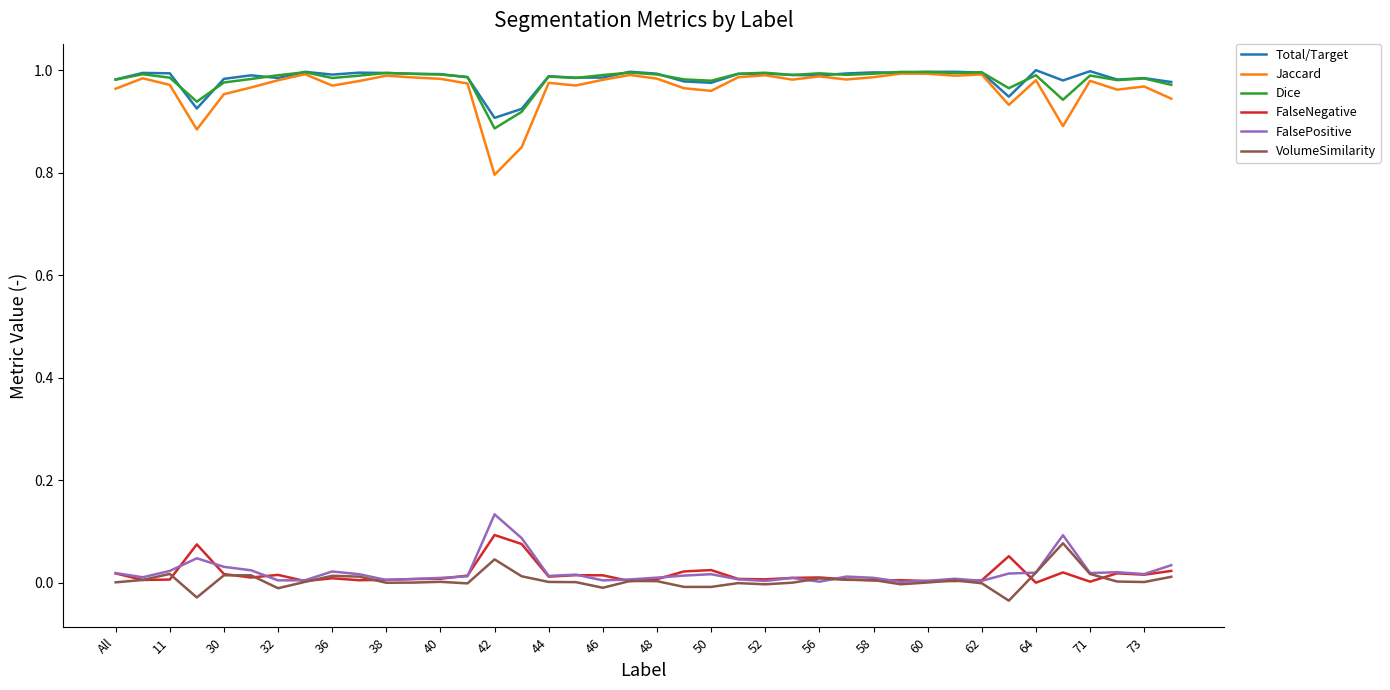

True or false: Total/Target and VolumeSimilarity intersect in this chart.

False